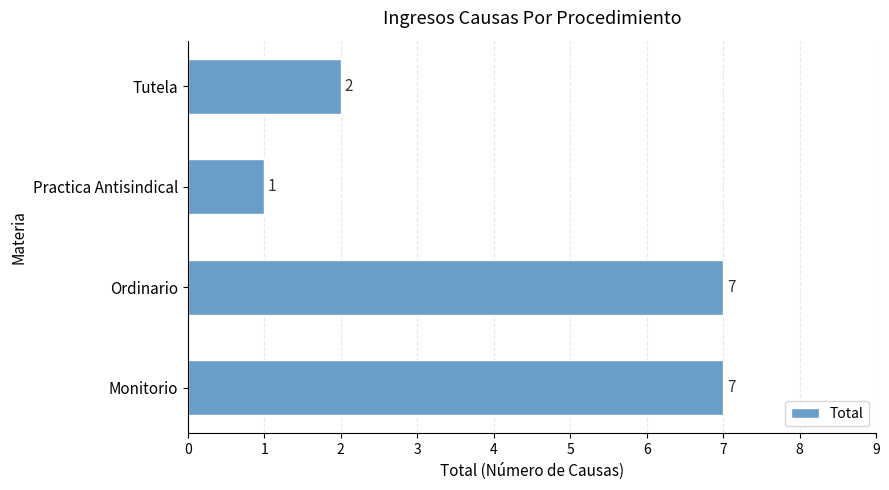

Is it true that the value at Monitorio is 7?

True